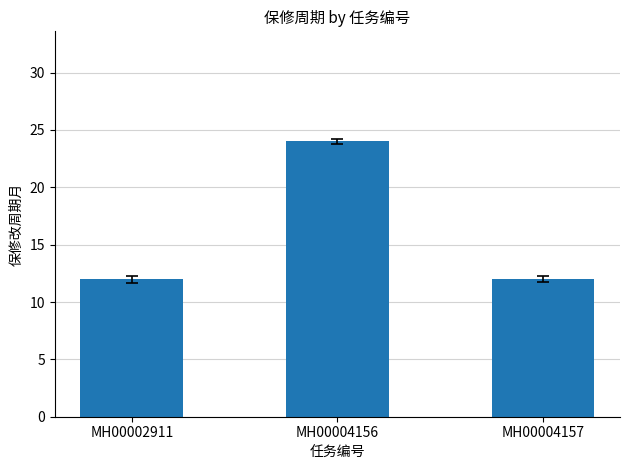

What is the difference between the maximum and minimum values?

12